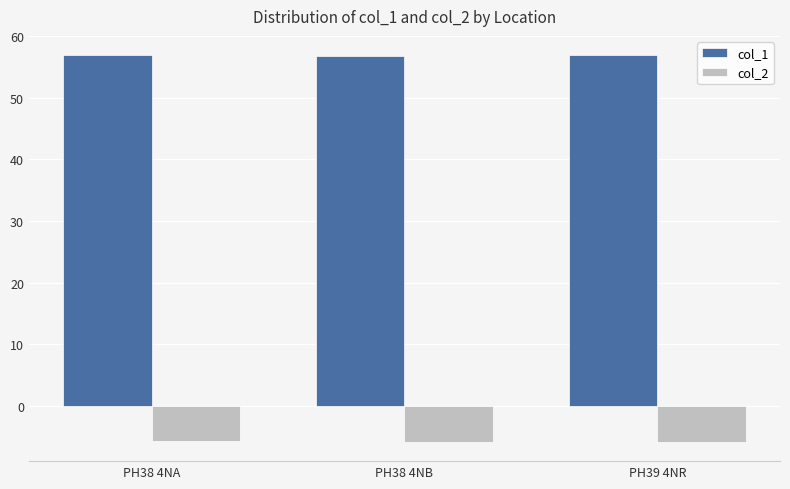

What is the spread (max minus min) of values at PH39 4NR?

62.7